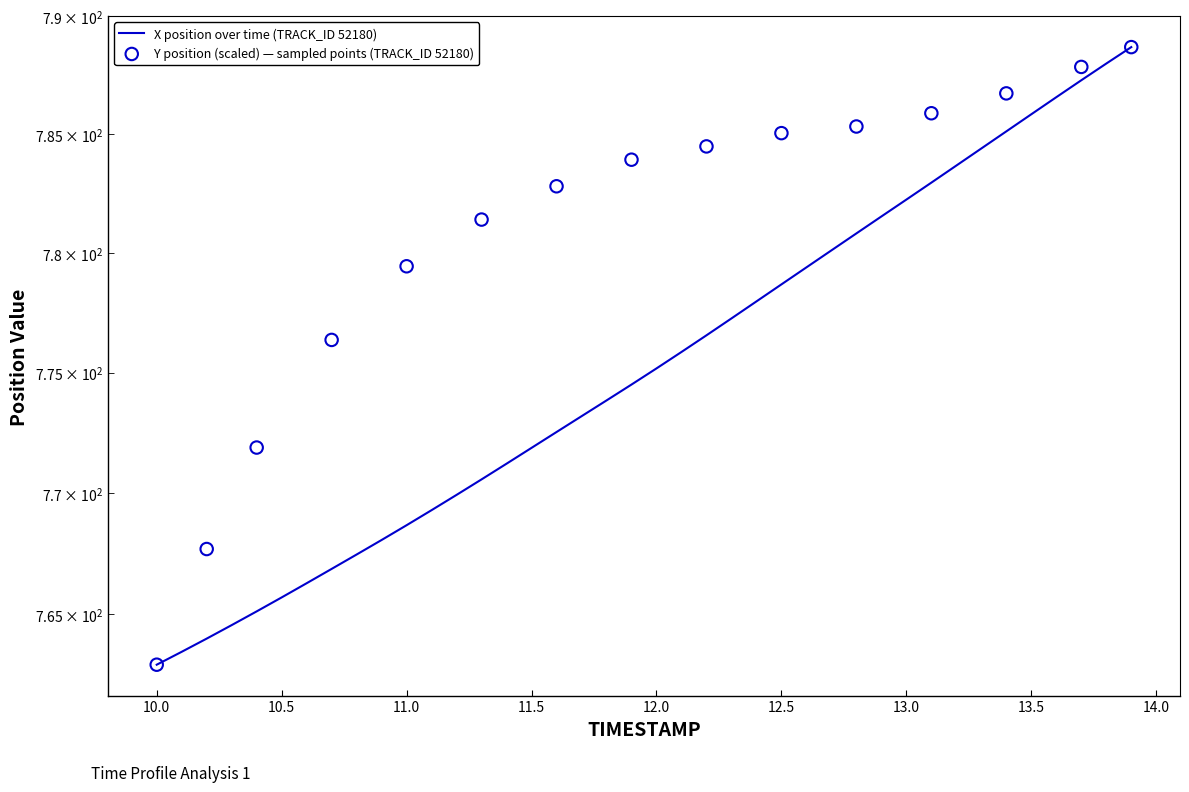

What is the change in value from 10.9 to 12.7?

+12.1